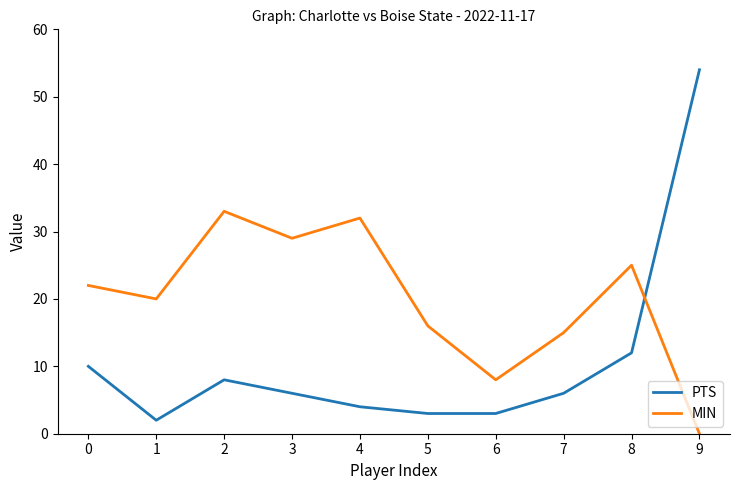

Is the value of MIN at 5 greater than the value of PTS at 9?

No